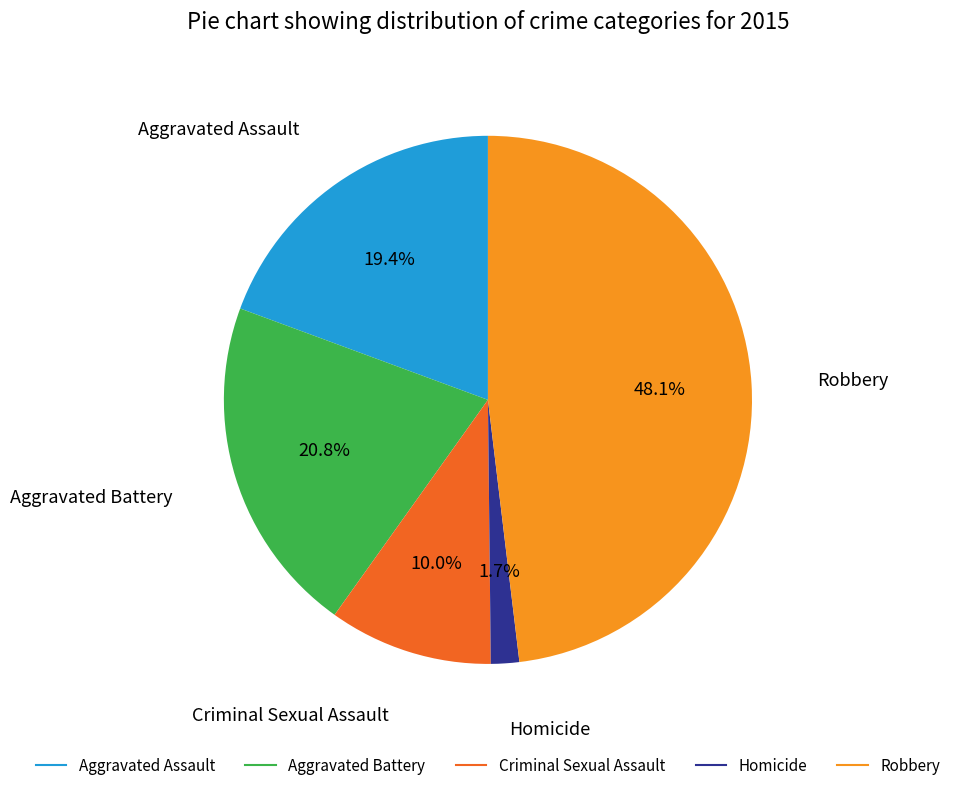

Rank the categories by value from highest to lowest.

Robbery, Aggravated Battery, Aggravated Assault, Criminal Sexual Assault, Homicide